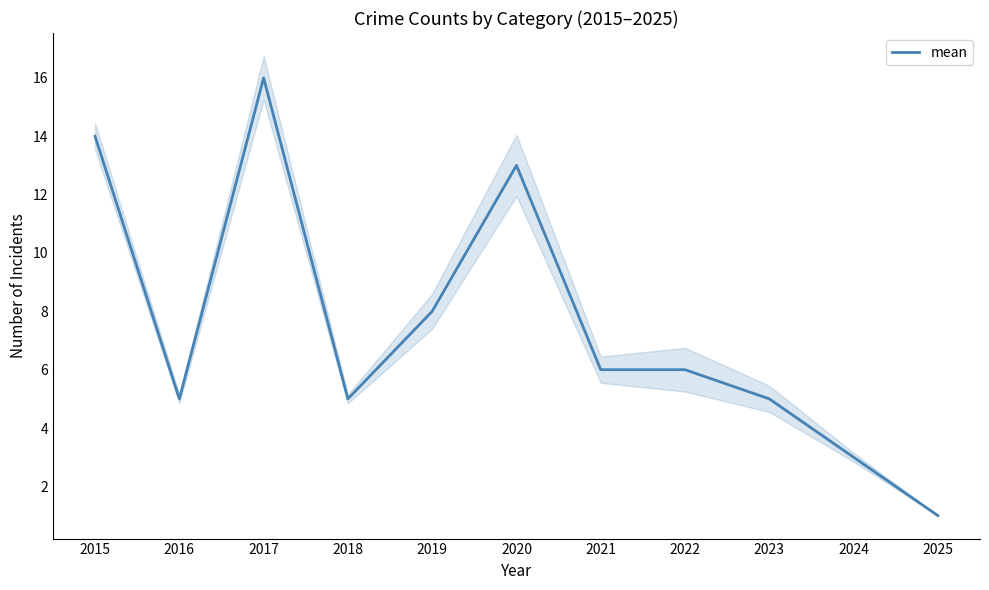

Reading left to right, what are all the values shown in this chart?

14	5	16	5	8	13	6	6	5	3	1